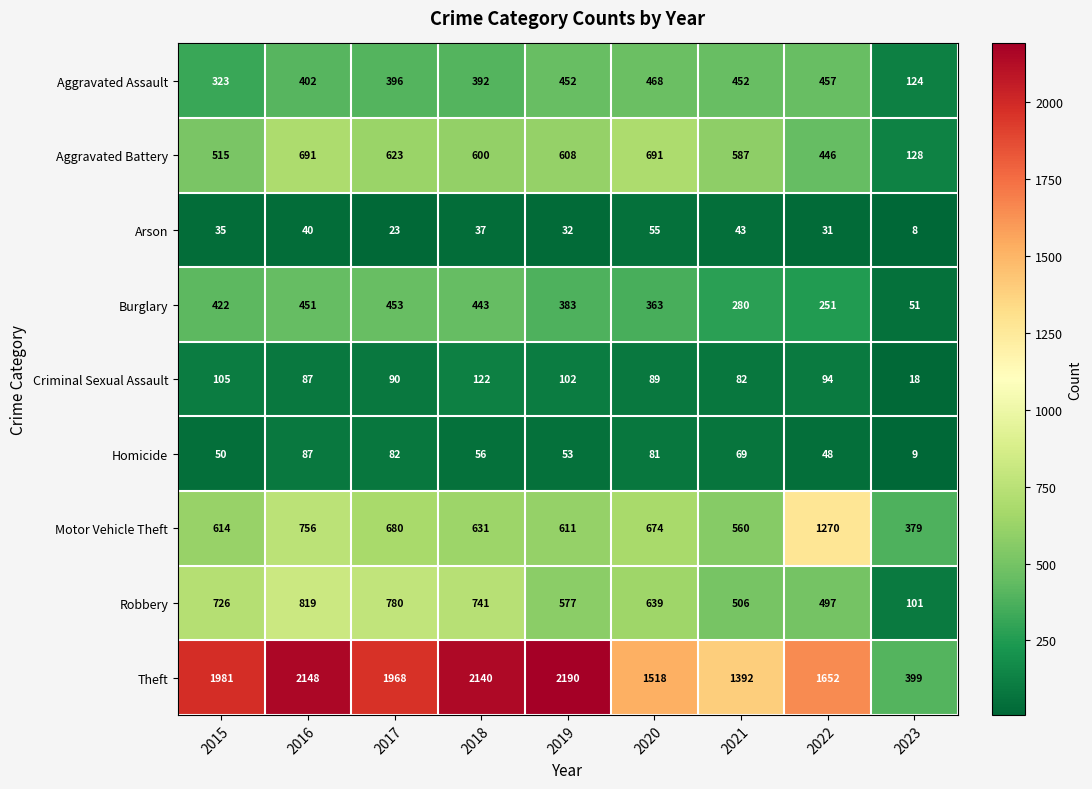

What is the spread (max minus min) of values at 2020?

1463